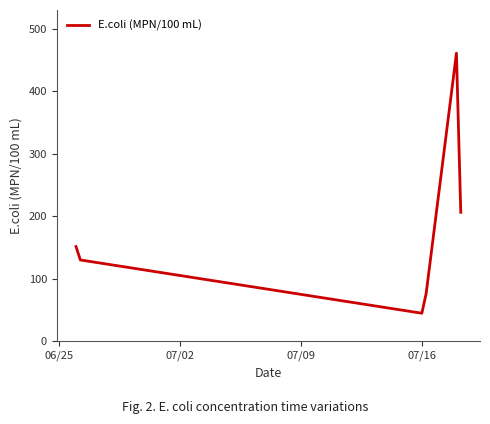

What is the difference between the maximum and minimum values?

416.3